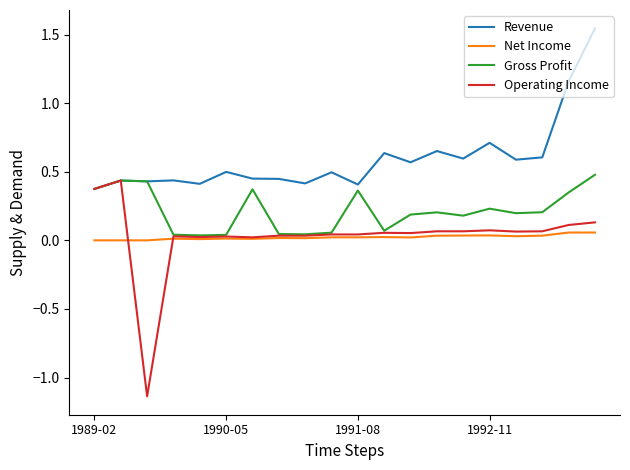

True or false: Operating Income and Net Income cross at least once.

True